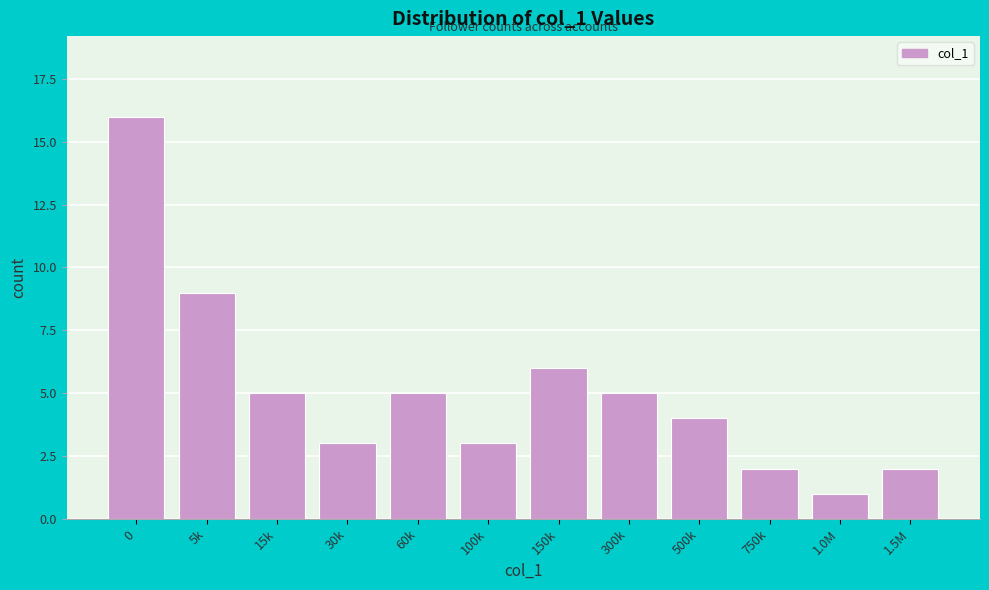

Reading right to left, what are all the values shown in this chart?

2	1	2	4	5	6	3	5	3	5	9	16